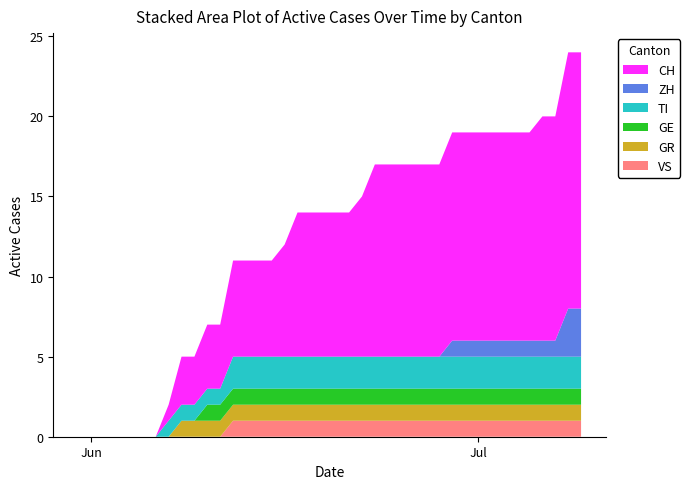

Reading left to right, transcribe all the data shown in this chart.

CH: 0	0	0	0	0	0	0	1	3	3	4	4	6	6	6	6	7	9	9	9	9	9	10	12	12	12	12	12	12	13	13	13	13	13	13	13	14	14	16	16
ZH: 0	0	0	0	0	0	0	0	0	0	0	0	0	0	0	0	0	0	0	0	0	0	0	0	0	0	0	0	0	1	1	1	1	1	1	1	1	1	3	3
GR: 0	0	0	0	0	0	0	0	1	1	1	1	1	1	1	1	1	1	1	1	1	1	1	1	1	1	1	1	1	1	1	1	1	1	1	1	1	1	1	1
GE: 0	0	0	0	0	0	0	0	0	0	1	1	1	1	1	1	1	1	1	1	1	1	1	1	1	1	1	1	1	1	1	1	1	1	1	1	1	1	1	1
TI: 0	0	0	0	0	0	0	1	1	1	1	1	2	2	2	2	2	2	2	2	2	2	2	2	2	2	2	2	2	2	2	2	2	2	2	2	2	2	2	2
VS: 0	0	0	0	0	0	0	0	0	0	0	0	1	1	1	1	1	1	1	1	1	1	1	1	1	1	1	1	1	1	1	1	1	1	1	1	1	1	1	1